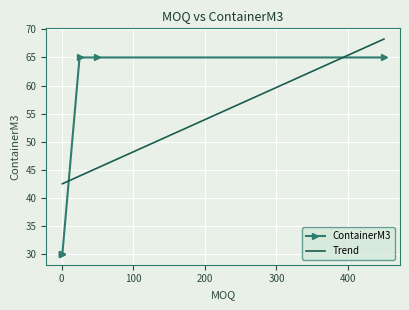

The chart shows a value of 50 at FHL. True or false?

False